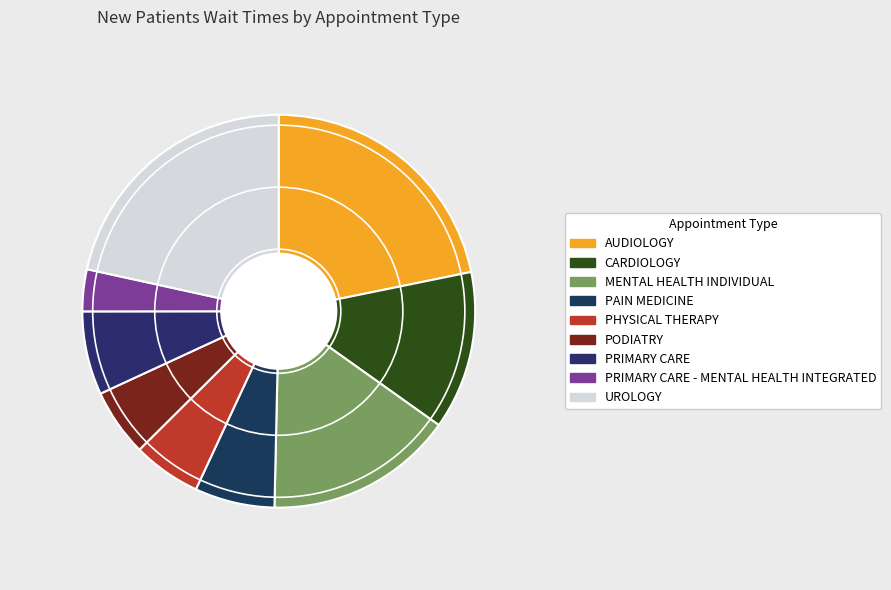

Which category has the biggest portion of the pie?

AUDIOLOGY